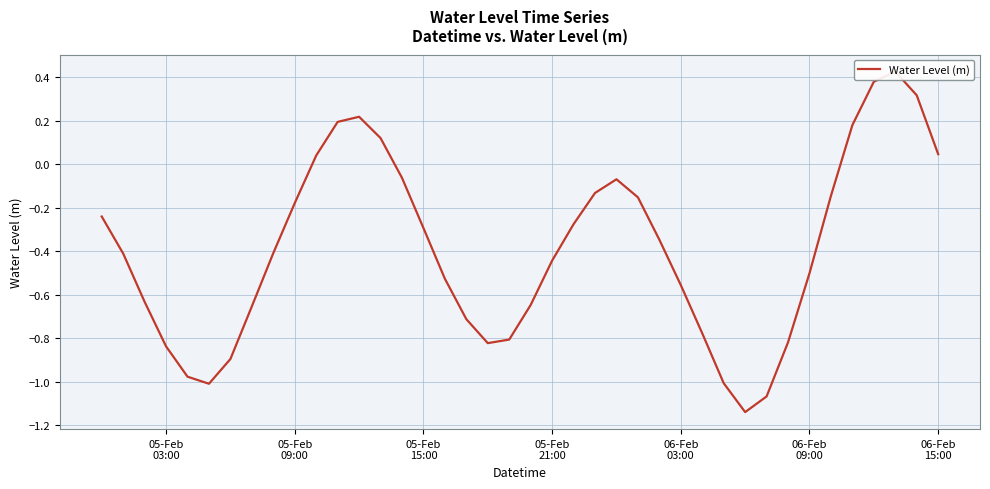

What is the value of the 12th point from the left?

0.2